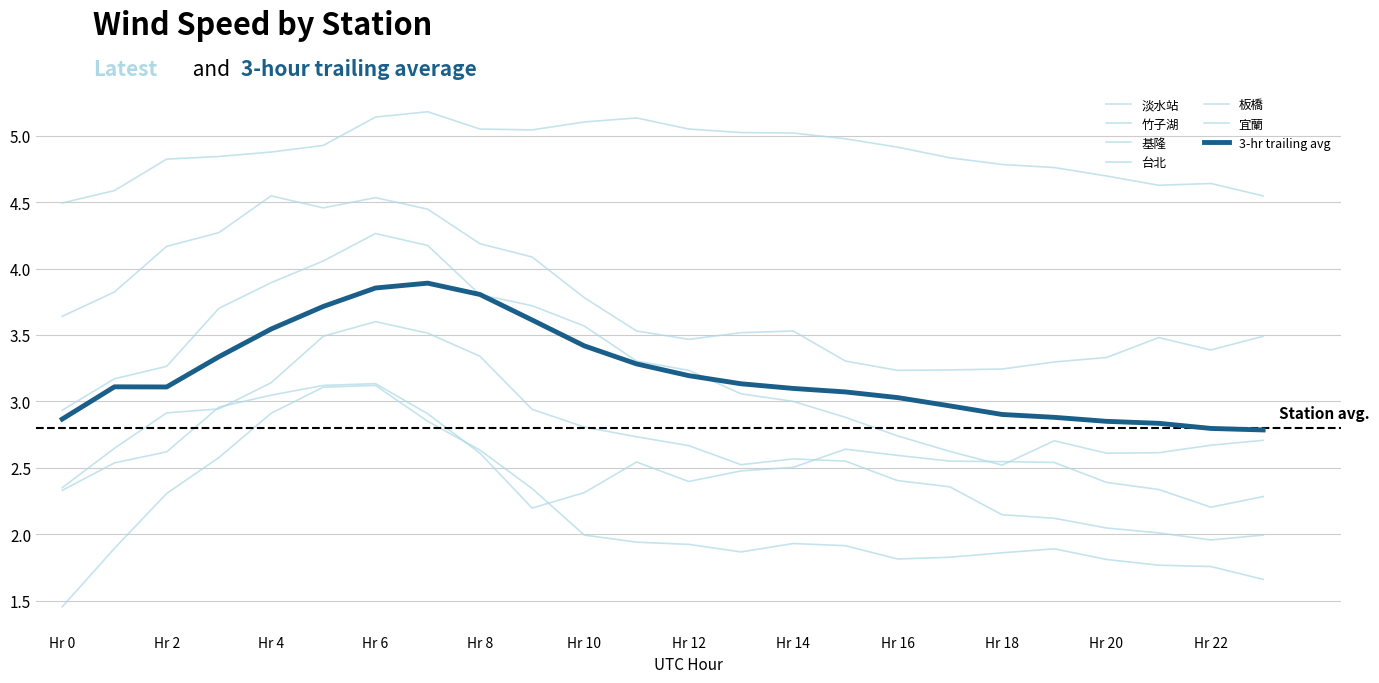

How many lines are shown in the chart?

7